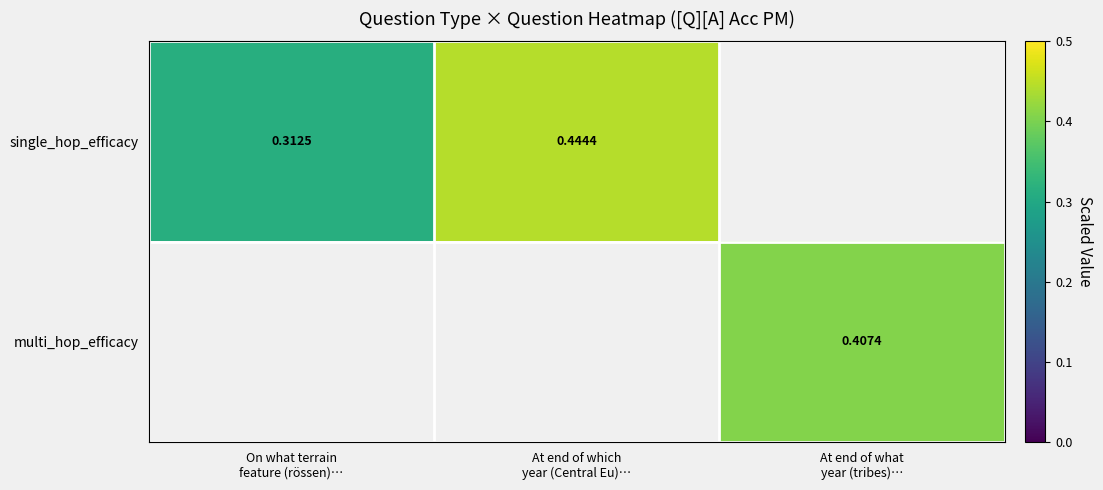

Which series has the widest spread of values?

single_hop_efficacy